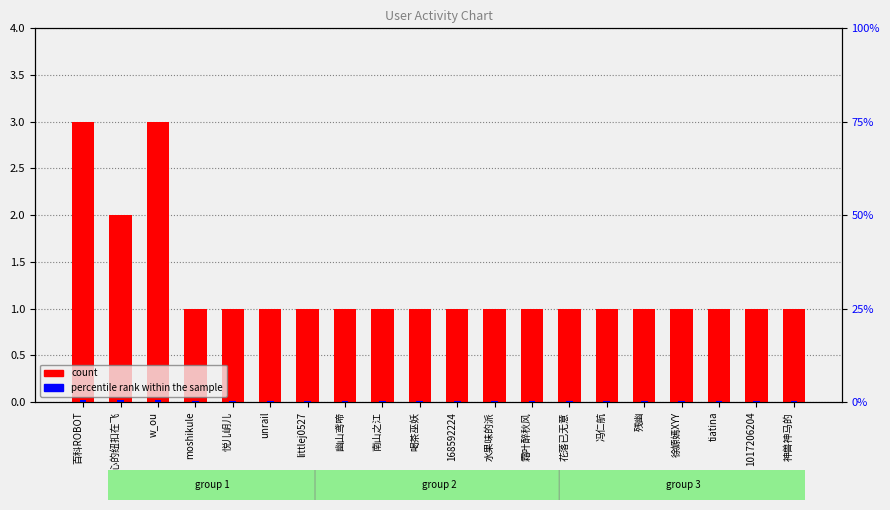

At littlej0527, list the series in order from largest to smallest.

count, percentile rank within the sample